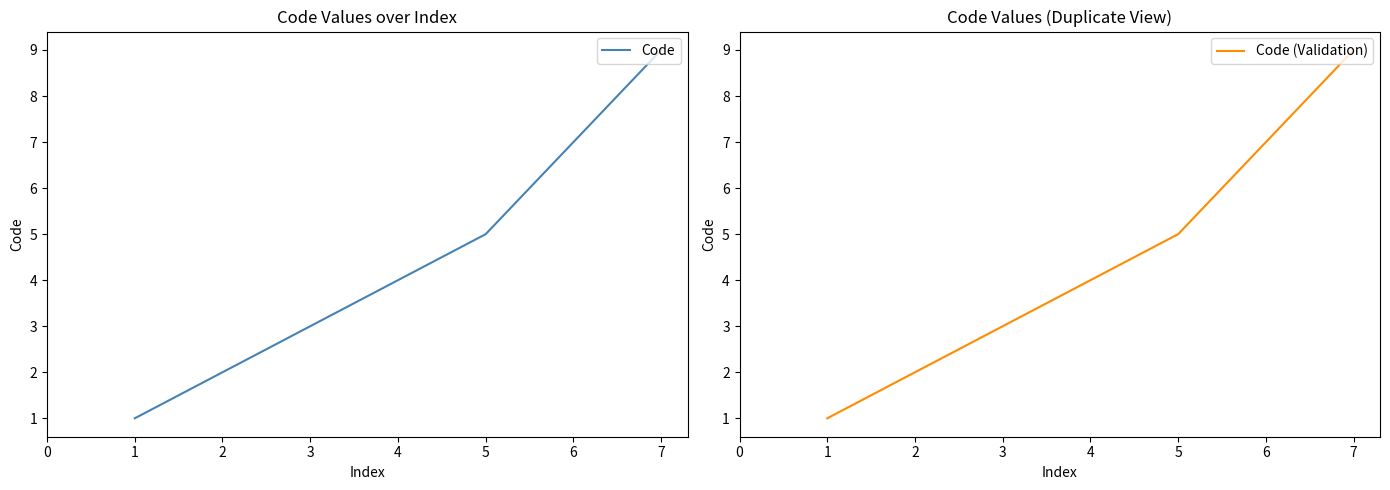

True or false: Code and Code (Validation) intersect in this chart.

False